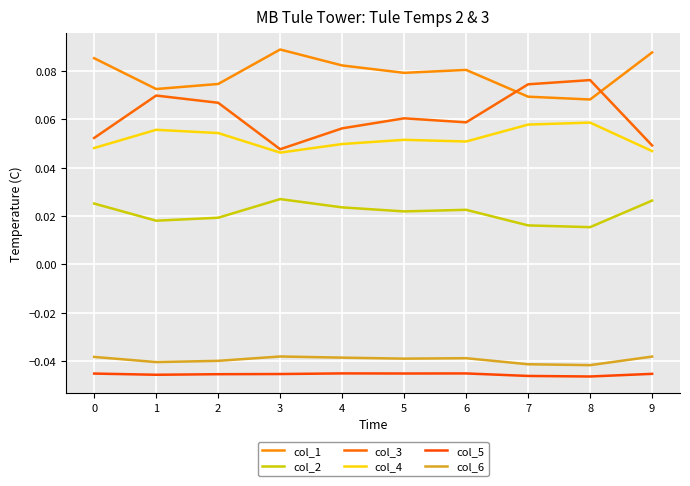

Does the chart have visible grid lines?

Yes